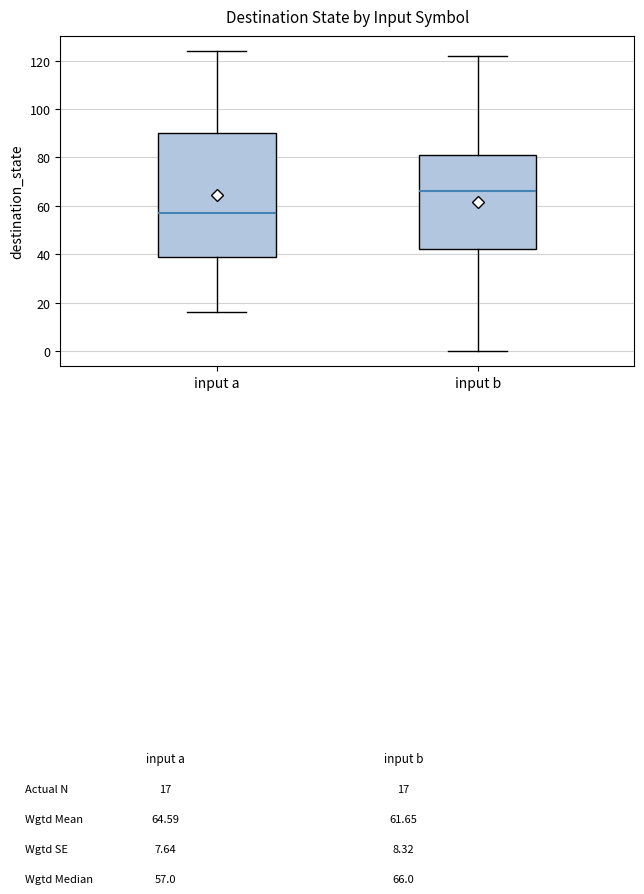

Reading left to right, transcribe this box plot: for each box, give where its median line is, the range the box spans, and where its two whiskers end, as read against the y-axis. The values are not printed on the chart, so give them approximately, as read against the axis.

input a: median 58, box 40 to 90, whiskers 16 to 124
input b: median 66, box 42 to 82, whiskers 0 to 122